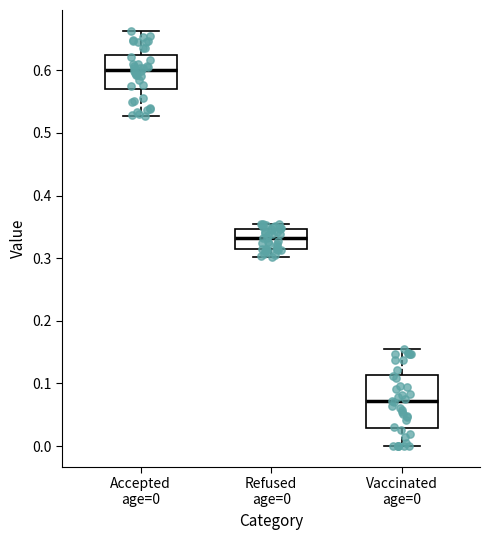

Which box's median line is the highest?

Accepted age=0